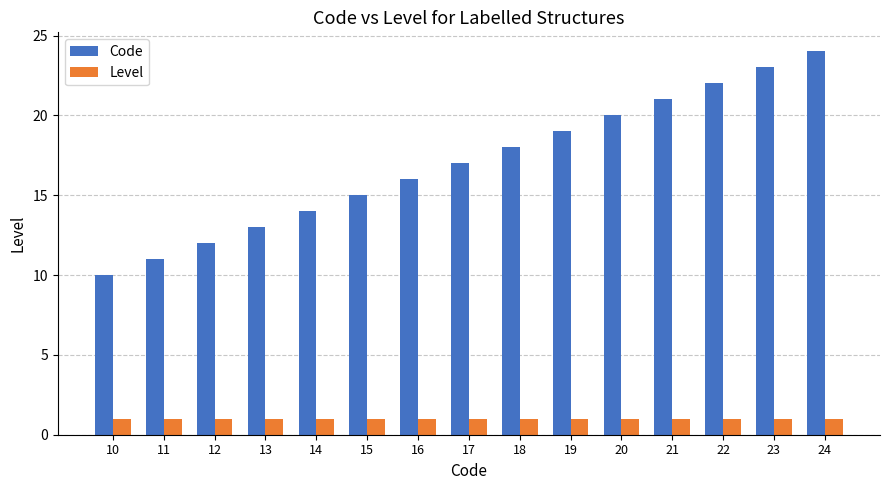

What are all the series names shown in the legend?

Code, Level